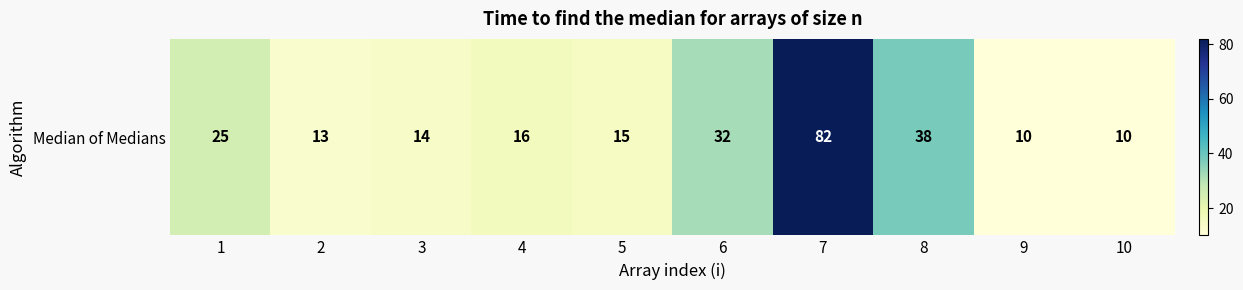

How many values are below 16?

5